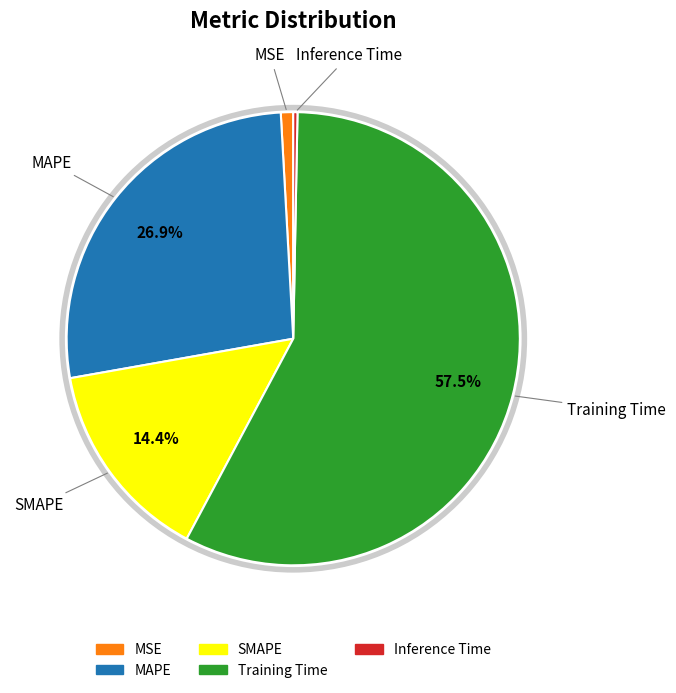

Rank the categories by value from lowest to highest.

Inference Time, MSE, SMAPE, MAPE, Training Time